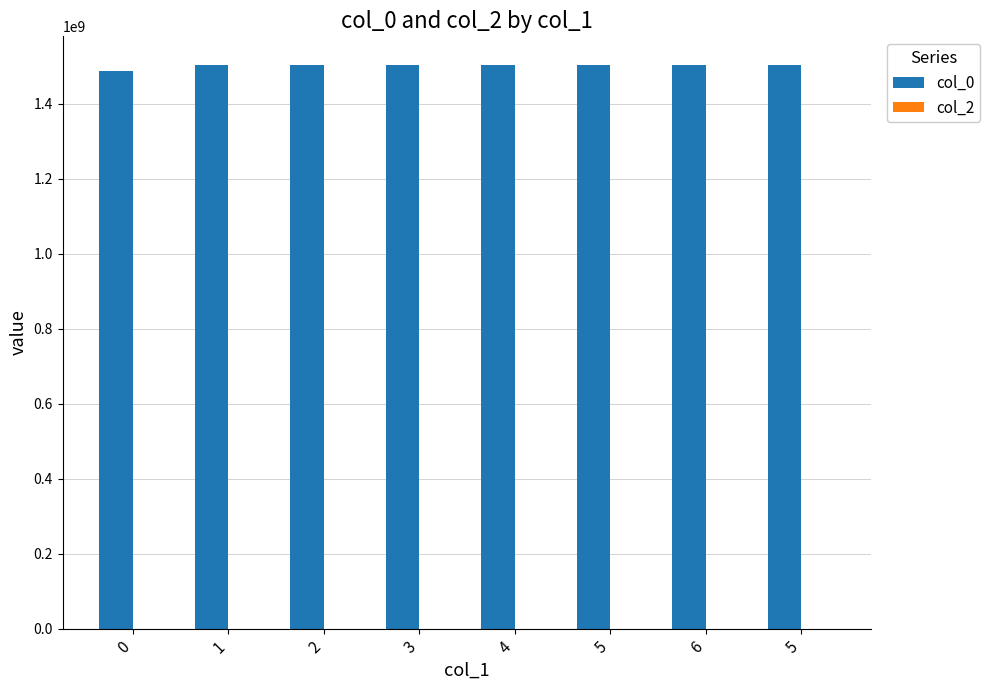

Reading right to left, what are all the values shown in this chart?

col_0: 1504642584	1504556211	1504545483	1504541816	1504185414	1503195382	1502227007	1487598419
col_2: 0	0	0	0	0	0	0	0